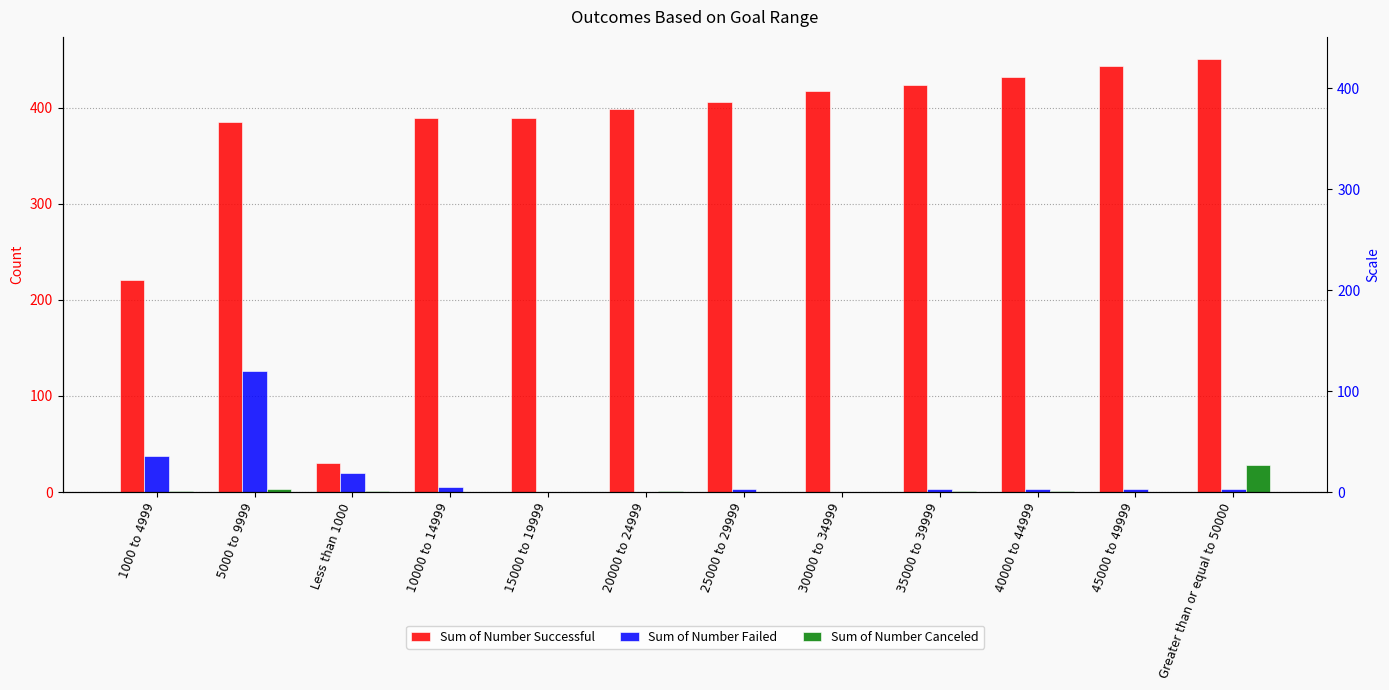

What is the spread (max minus min) of values at 25000 to 29999?

406